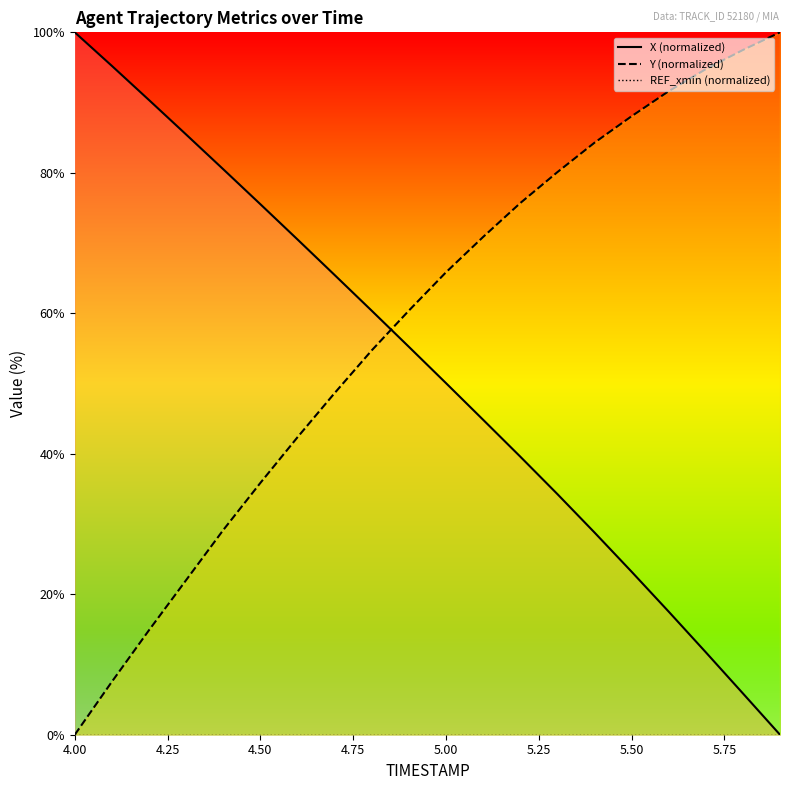

True or false: Y (normalized) has a value of 88.1 at 5.50.

True